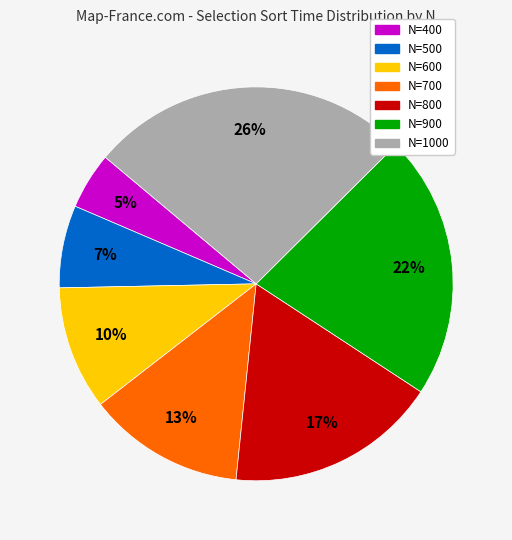

Rank the categories by value from highest to lowest.

N=1000, N=900, N=800, N=700, N=600, N=500, N=400